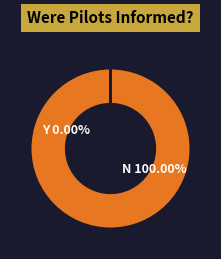

True or false: 1 accounts for 0% of the total.

True